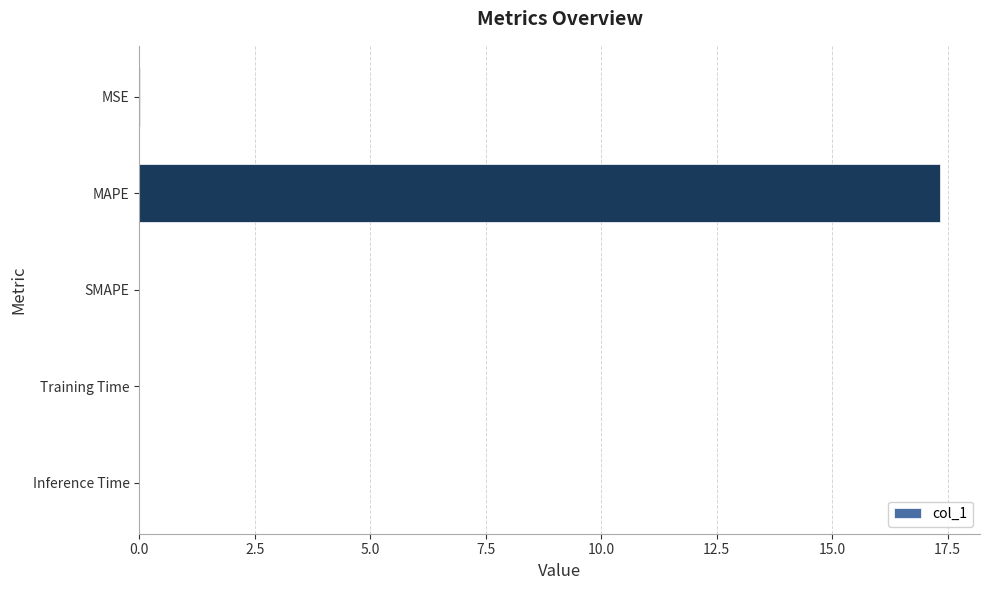

What is the greatest value displayed?

17.3